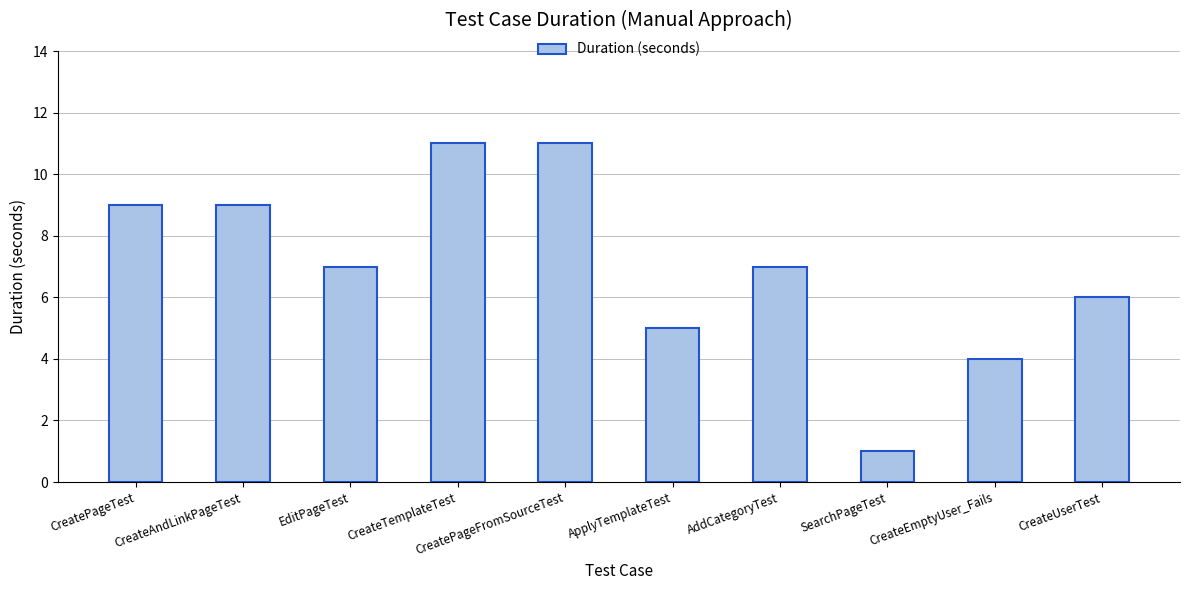

What is the difference between the second highest and minimum values?

10